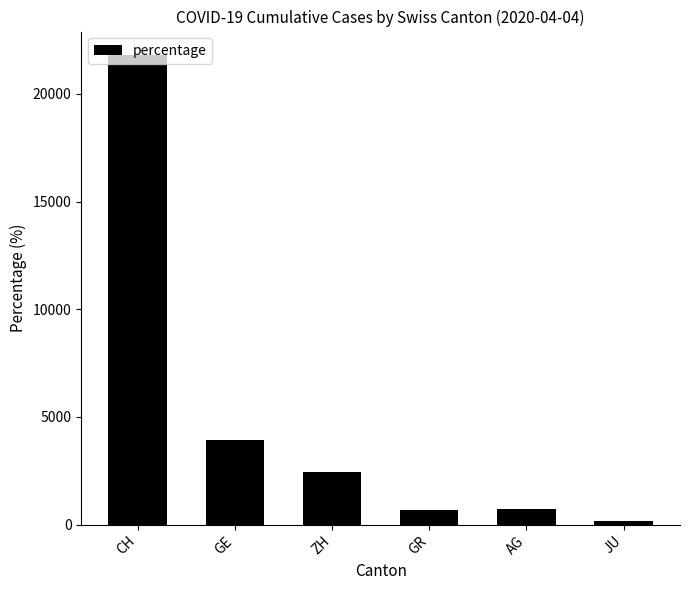

What is the minimum value shown in the chart?

154